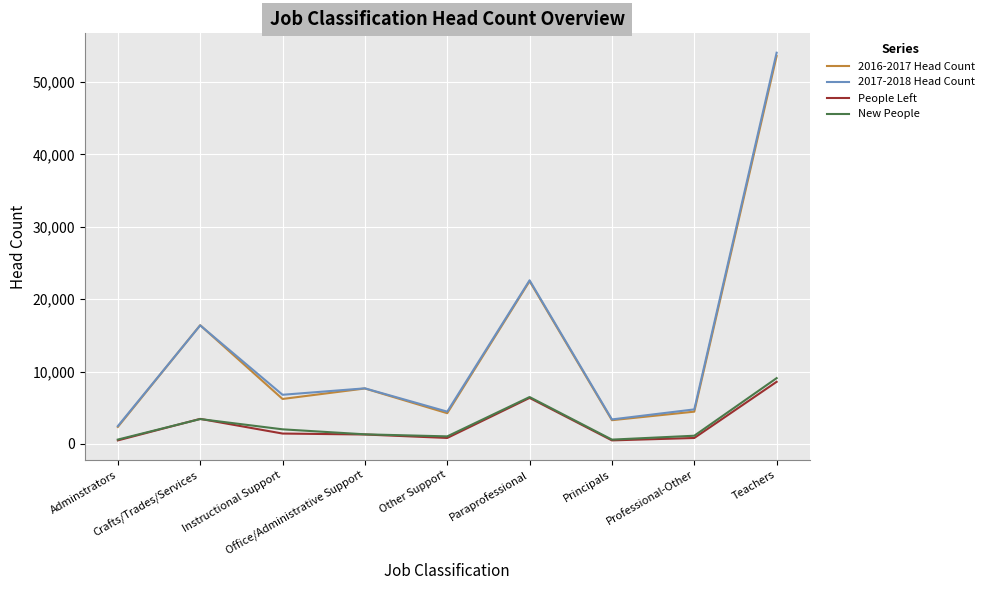

Which series has the widest spread of values?

2017-2018 Head Count